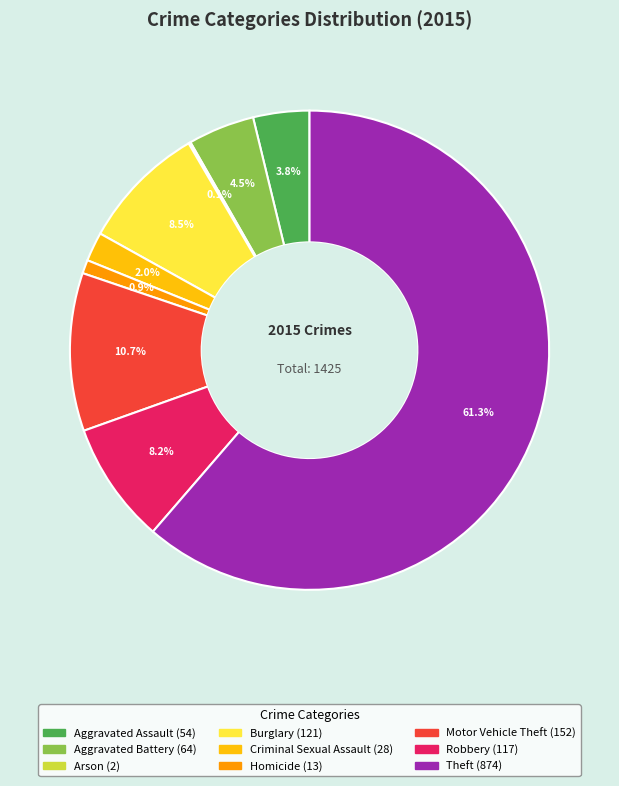

Combined, what portion of the pie is Criminal Sexual Assault and Robbery?

10.2%